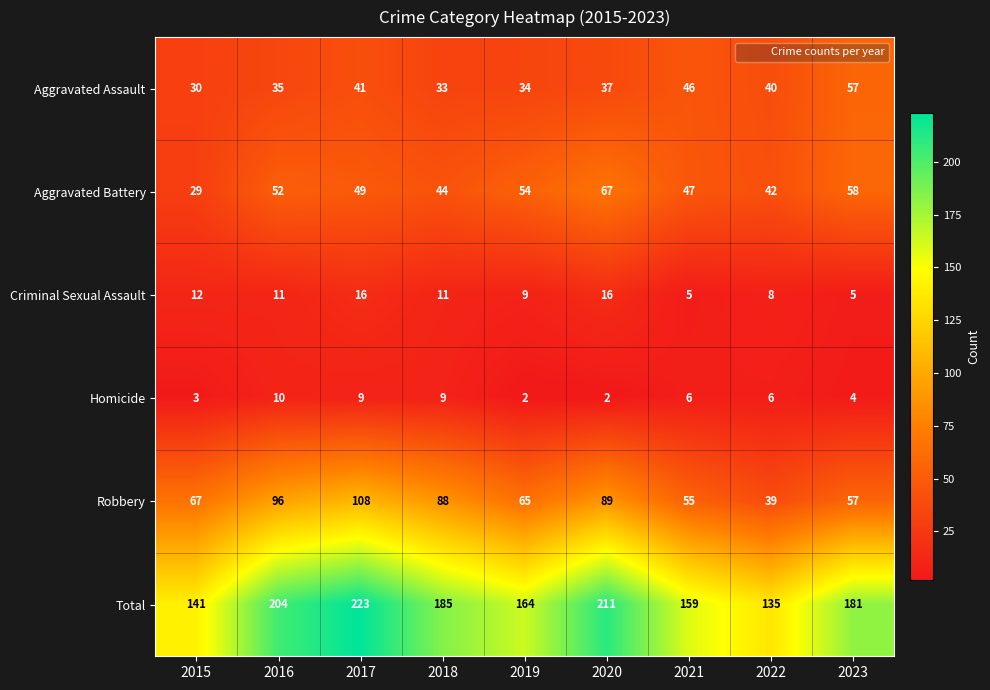

List the series in order of their peak value, highest first.

Total, Robbery, Aggravated Battery, Aggravated Assault, Criminal Sexual Assault, Homicide